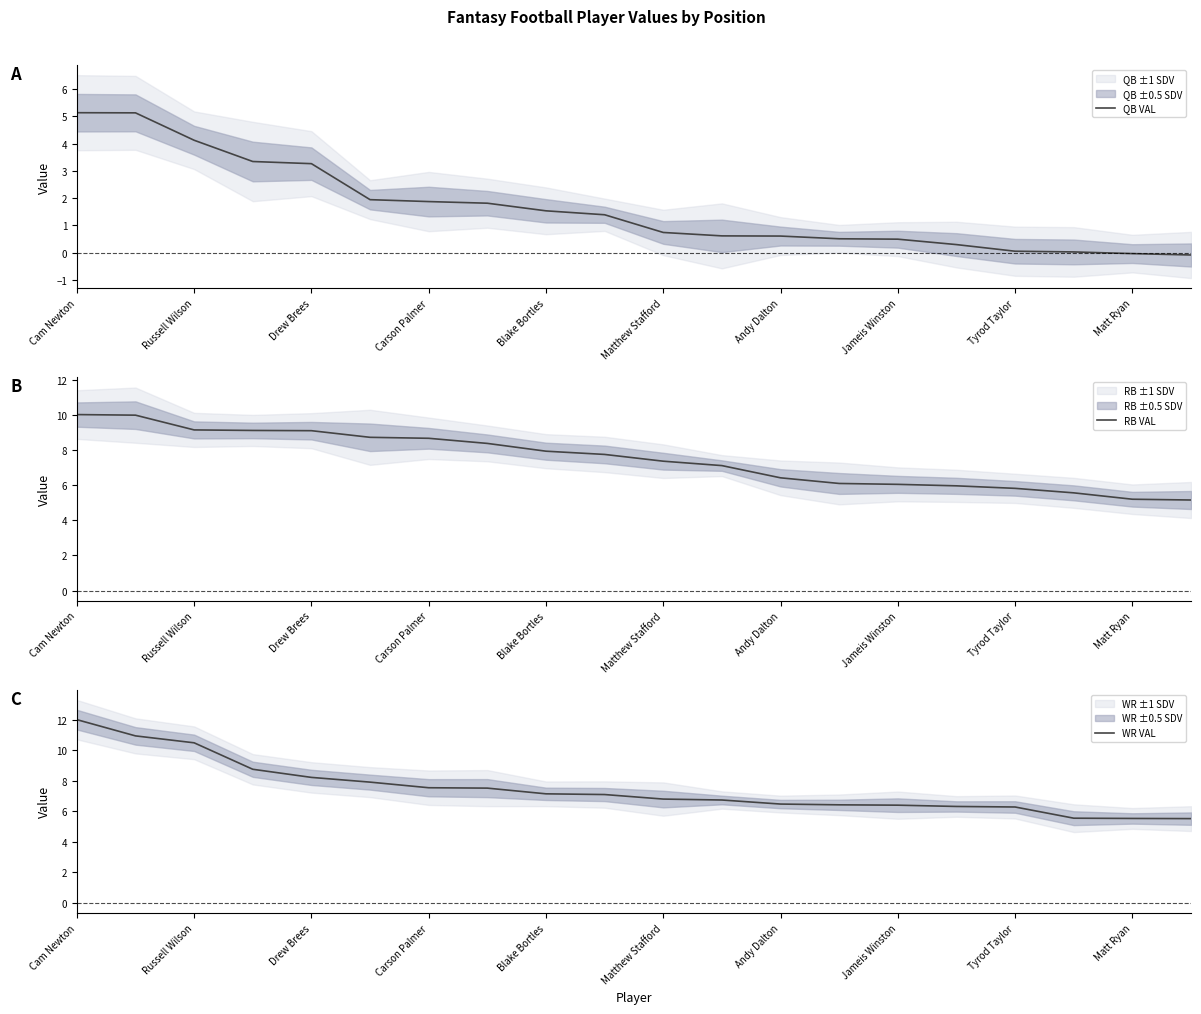

True or false: QB VAL has a value of 3.3 at Drew Brees.

True